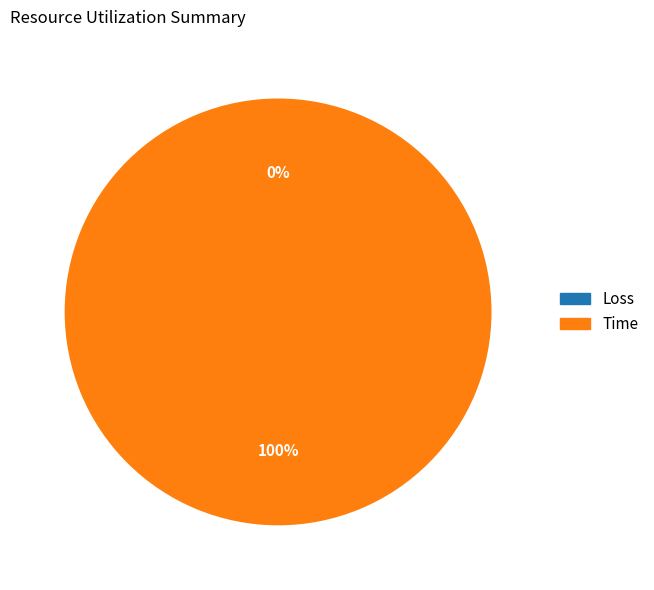

To the nearest percent, what is the difference between the largest and smallest slice percentages?

100%